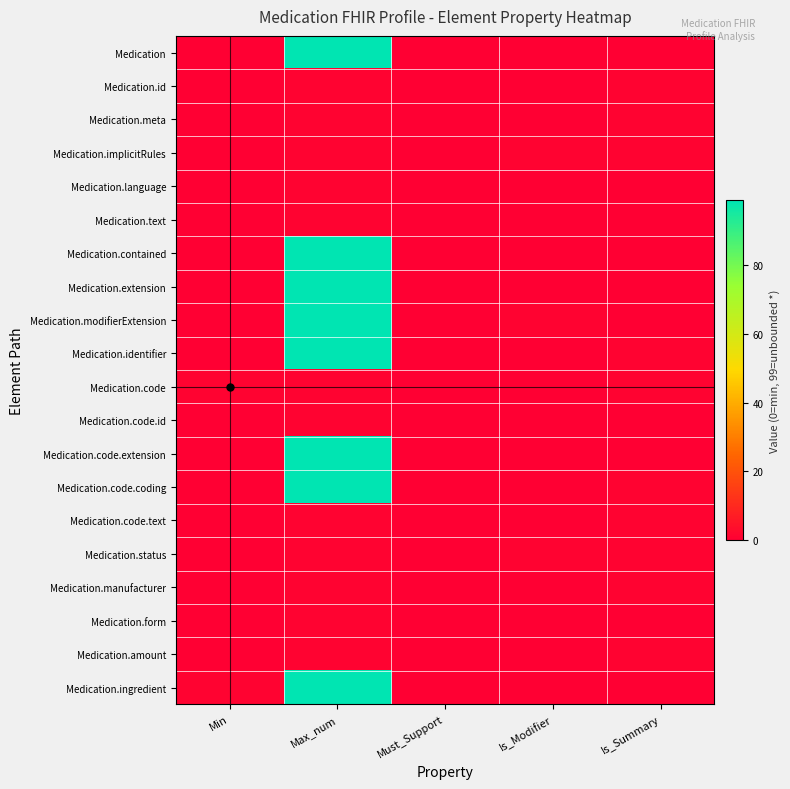

Reading left to right, what are all the values shown in this chart?

Medication: Min=0	Max_num=99	Must_Support=0	Is_Modifier=0	Is_Summary=0
Medication.id: Min=0	Max_num=1	Must_Support=0	Is_Modifier=0	Is_Summary=1
Medication.meta: Min=0	Max_num=1	Must_Support=0	Is_Modifier=0	Is_Summary=1
Medication.implicitRules: Min=0	Max_num=1	Must_Support=0	Is_Modifier=1	Is_Summary=1
Medication.language: Min=0	Max_num=1	Must_Support=0	Is_Modifier=0	Is_Summary=0
Medication.text: Min=0	Max_num=1	Must_Support=0	Is_Modifier=0	Is_Summary=0
Medication.contained: Min=0	Max_num=99	Must_Support=0	Is_Modifier=0	Is_Summary=0
Medication.extension: Min=0	Max_num=99	Must_Support=0	Is_Modifier=0	Is_Summary=0
Medication.modifierExtension: Min=0	Max_num=99	Must_Support=0	Is_Modifier=1	Is_Summary=0
Medication.identifier: Min=0	Max_num=99	Must_Support=0	Is_Modifier=0	Is_Summary=1
Medication.code: Min=1	Max_num=1	Must_Support=0	Is_Modifier=0	Is_Summary=1
Medication.code.id: Min=0	Max_num=1	Must_Support=0	Is_Modifier=0	Is_Summary=0
Medication.code.extension: Min=0	Max_num=99	Must_Support=0	Is_Modifier=0	Is_Summary=0
Medication.code.coding: Min=0	Max_num=99	Must_Support=0	Is_Modifier=0	Is_Summary=1
Medication.code.text: Min=0	Max_num=1	Must_Support=0	Is_Modifier=0	Is_Summary=1
Medication.status: Min=0	Max_num=1	Must_Support=0	Is_Modifier=1	Is_Summary=1
Medication.manufacturer: Min=0	Max_num=1	Must_Support=0	Is_Modifier=0	Is_Summary=1
Medication.form: Min=0	Max_num=1	Must_Support=0	Is_Modifier=0	Is_Summary=0
Medication.amount: Min=0	Max_num=1	Must_Support=0	Is_Modifier=0	Is_Summary=1
Medication.ingredient: Min=1	Max_num=99	Must_Support=0	Is_Modifier=0	Is_Summary=0